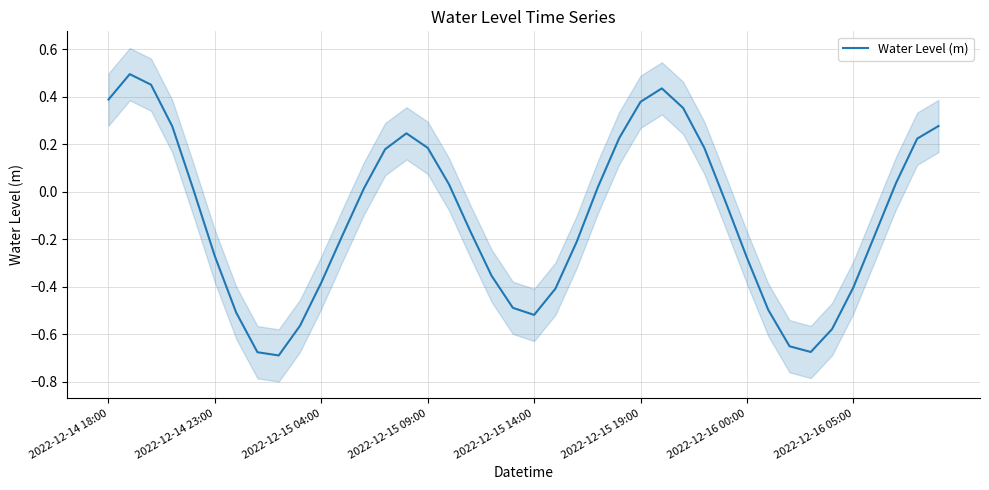

How many values are below 0?

21